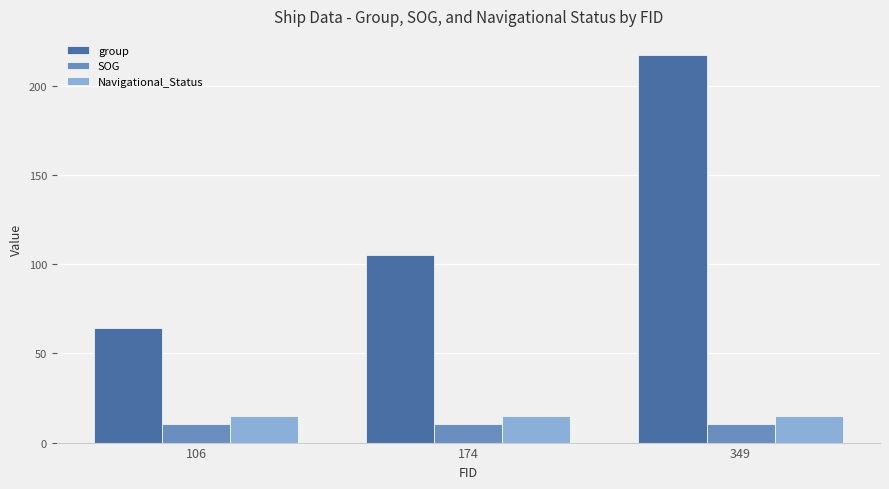

True or false: Navigational_Status has a value of 22.9 at 106.

False